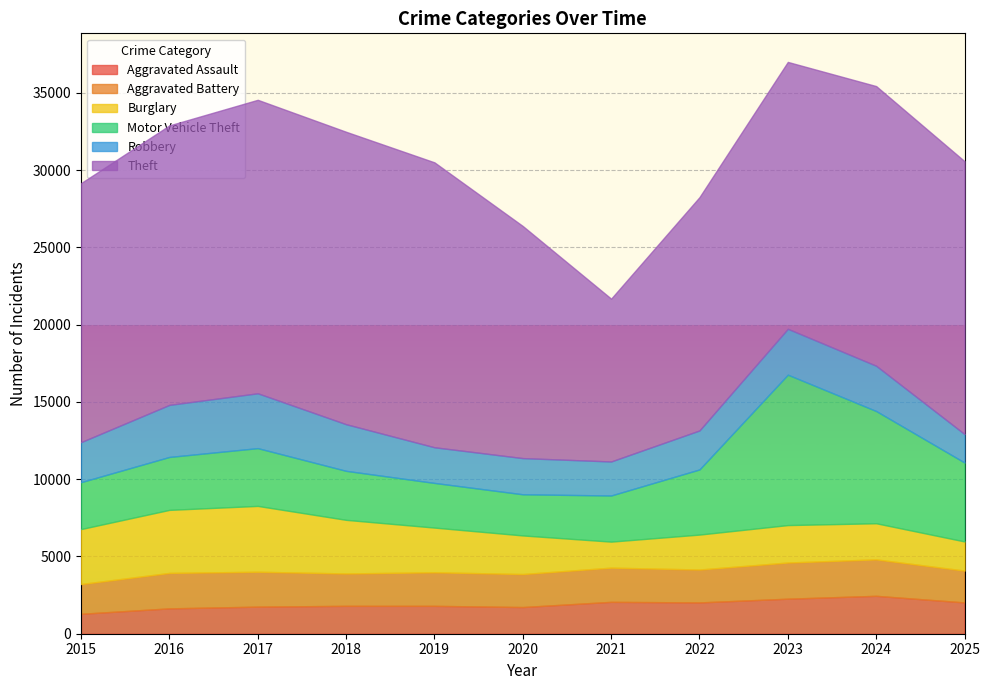

True or false: Theft has a value of 17274 at 2023.

True